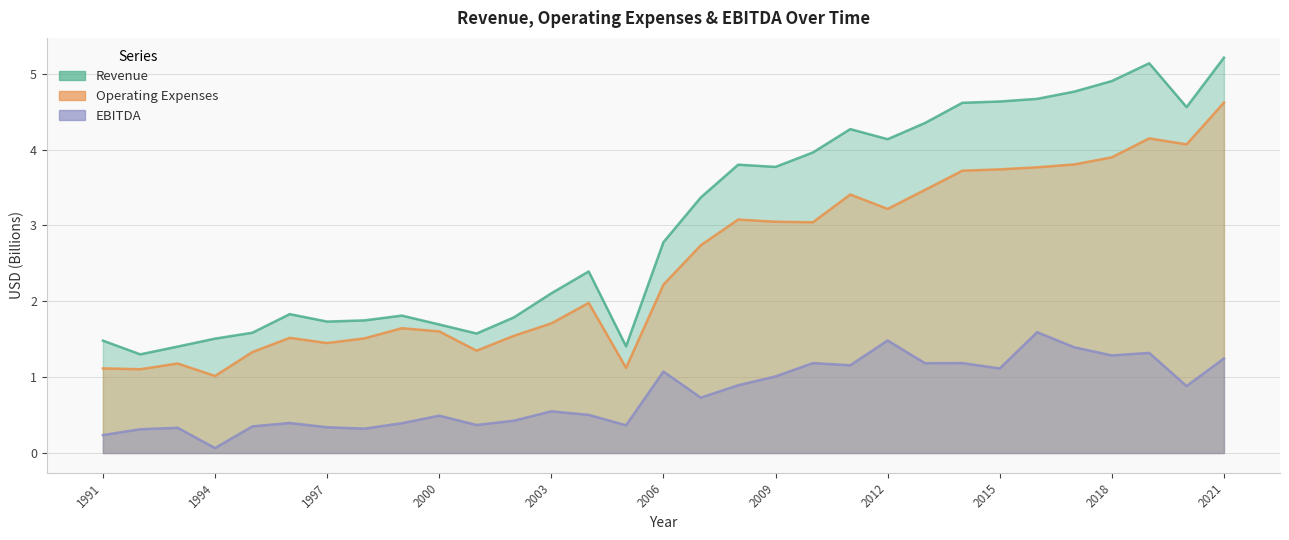

Does the chart display data point markers on the line(s)?

No